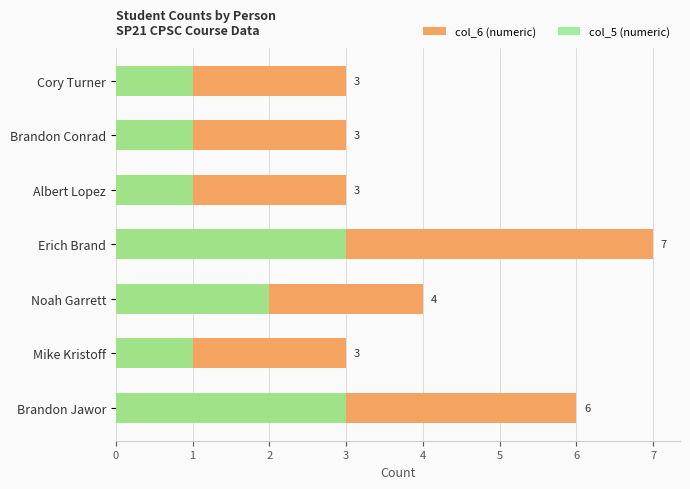

Which series has the largest total across all categories?

col_6 (numeric)